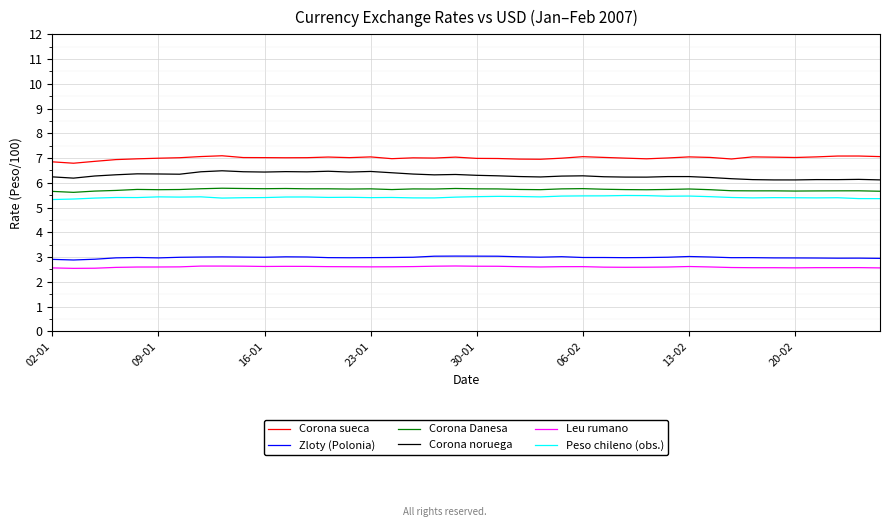

True or false: Corona sueca and Zloty (Polonia) cross at least once.

False